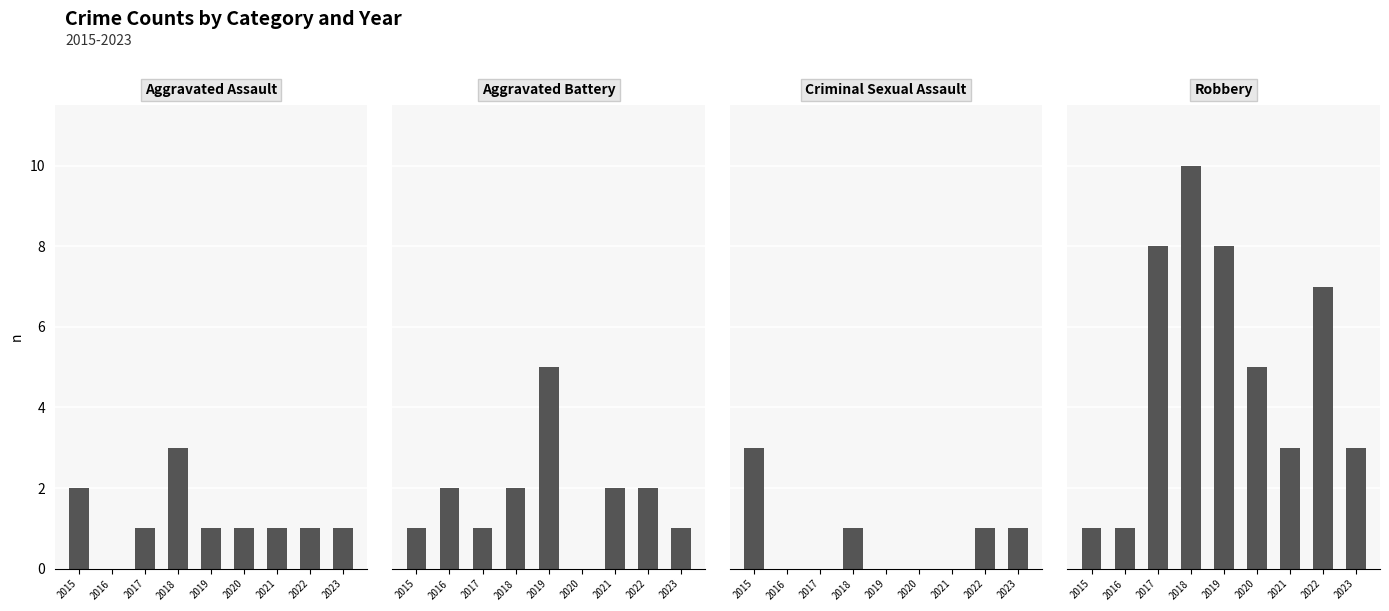

How many data points in Criminal Sexual Assault are above 0?

4